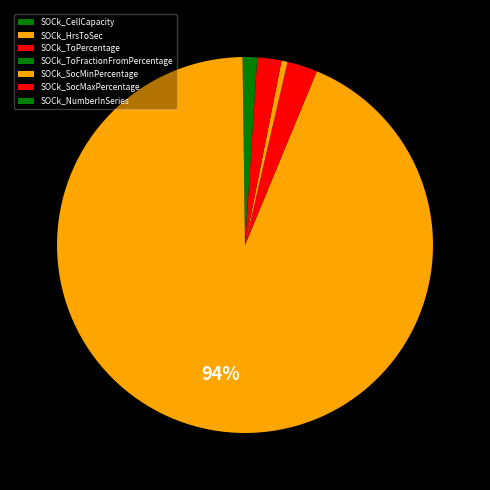

Is there any slice that represents more than half of the pie?

Yes